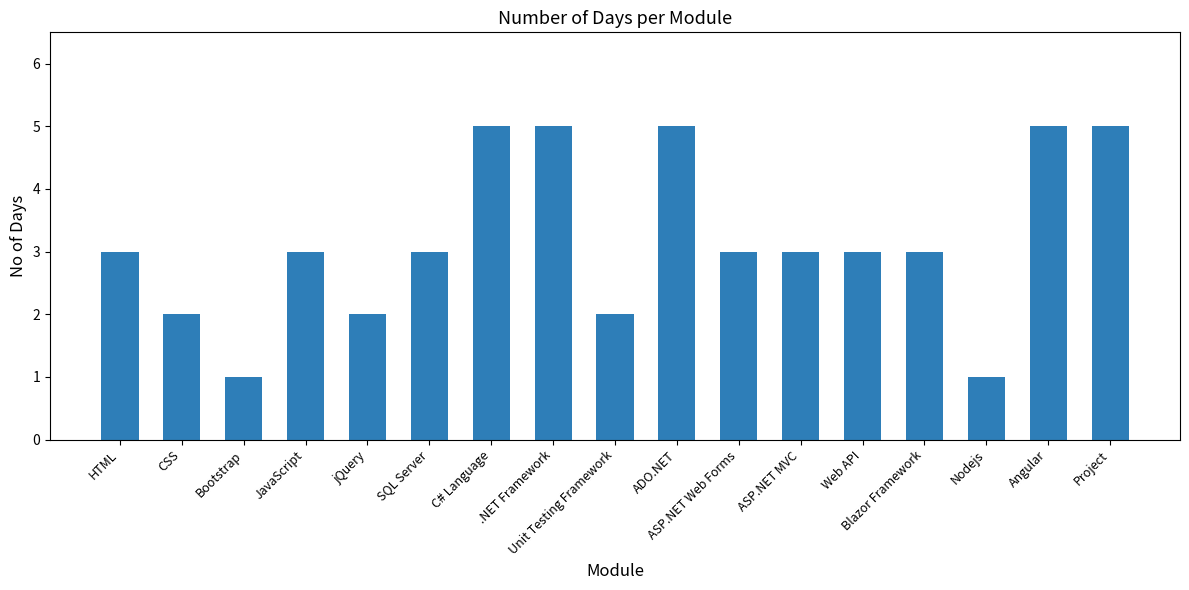

What is the change in value from SQL Server to ADO.NET?

+2